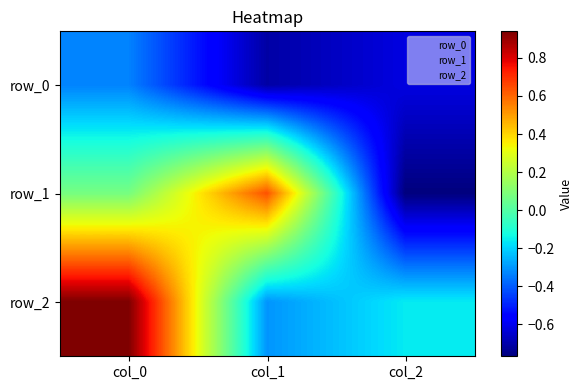

Reading left to right, list all the values displayed in this chart.

row_0: col_0=-0.3	col_1=-0.7	col_2=-0.6
row_1: col_0=0.1	col_1=0.6	col_2=-0.8
row_2: col_0=0.9	col_1=-0.3	col_2=-0.2